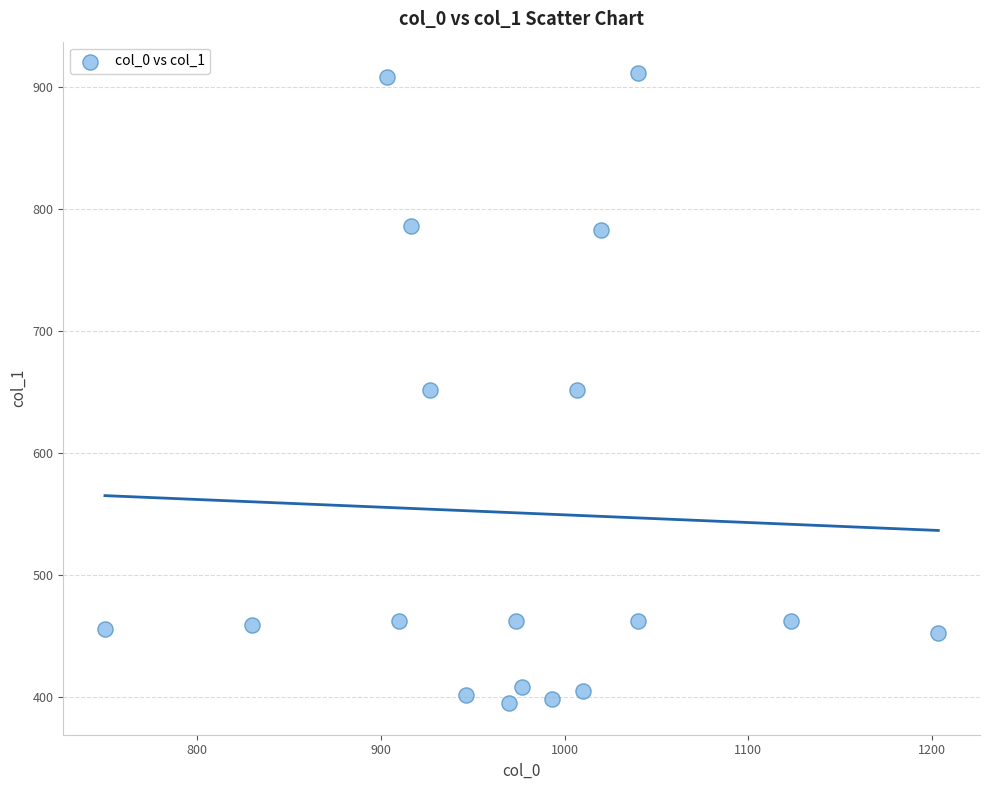

What is the range of X values (max minus min)?

453.3